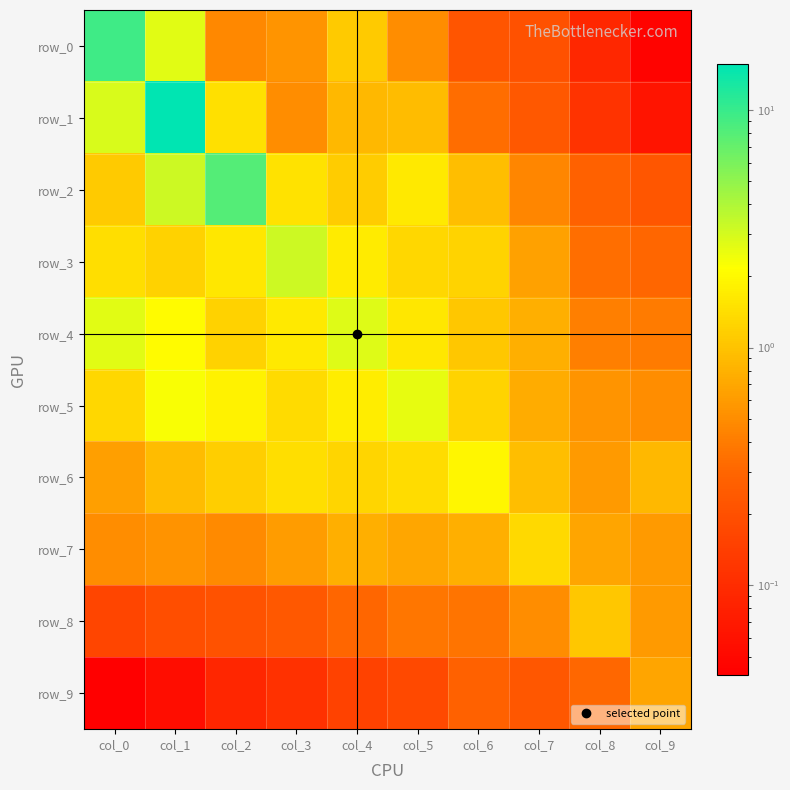

What is the difference between the row_4 values at col_2 and col_7?

0.4